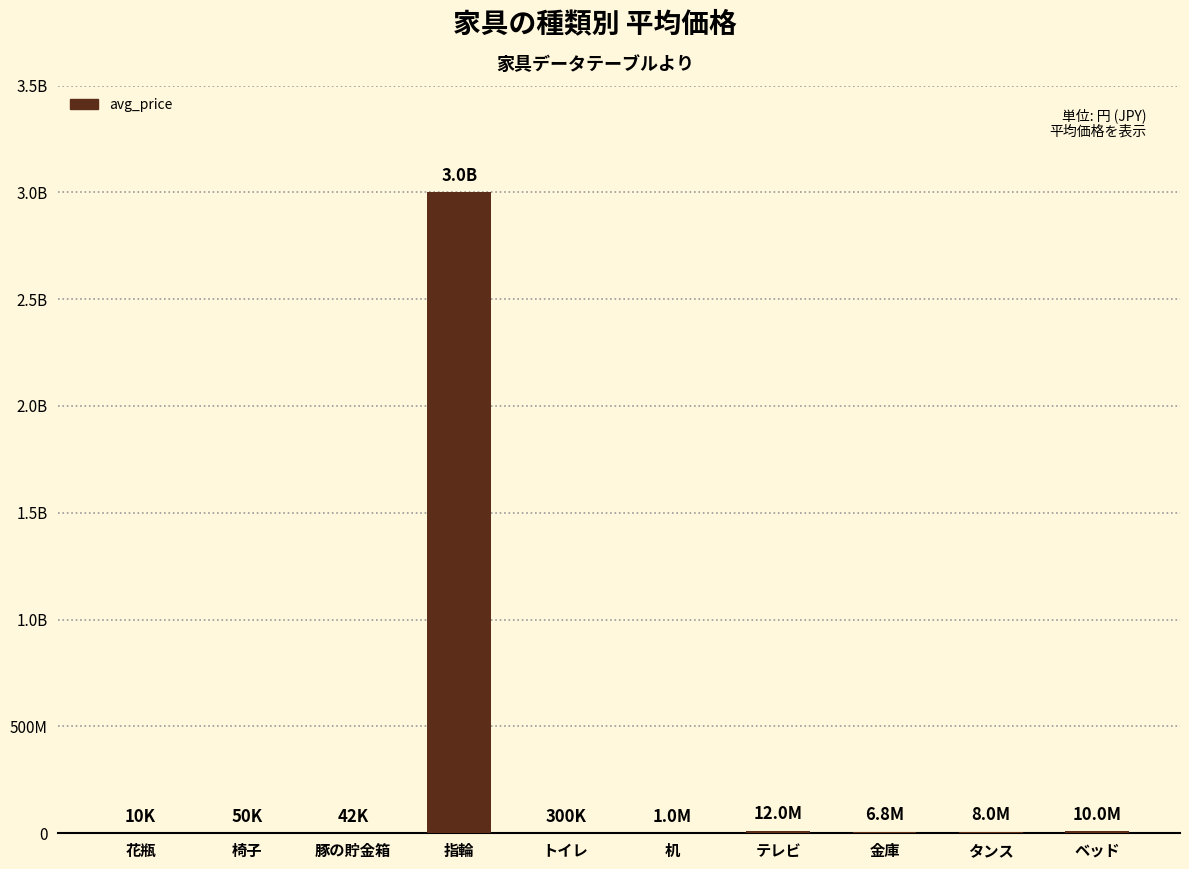

Rank the categories by value from lowest to highest.

花瓶, 豚の貯金箱, 椅子, トイレ, 机, 金庫, タンス, ベッド, テレビ, 指輪